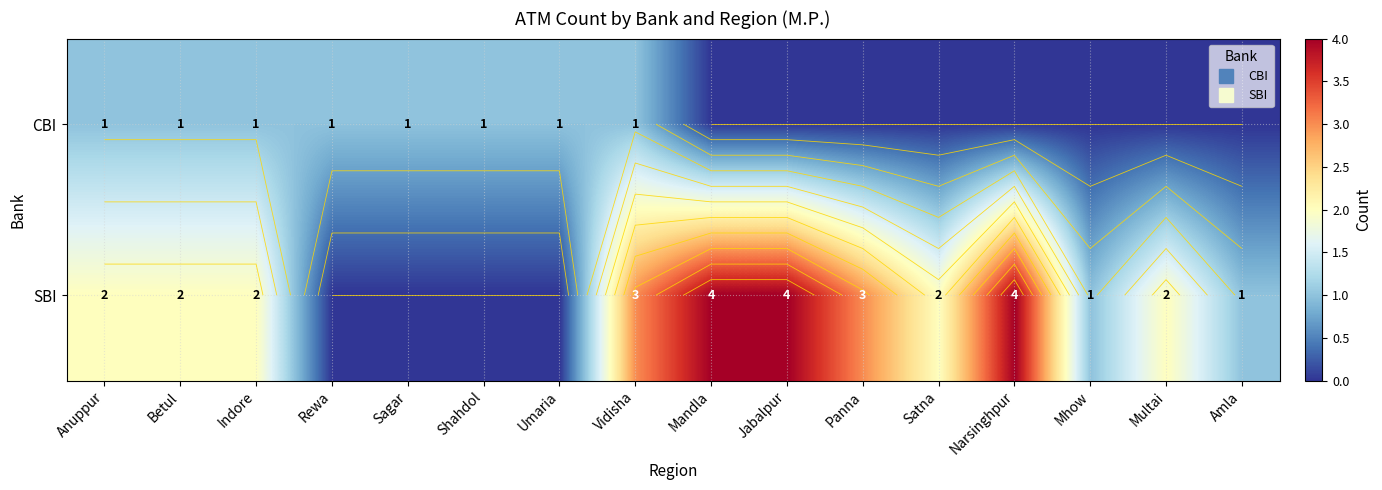

What is the approximate value of CBI at Sagar?

1